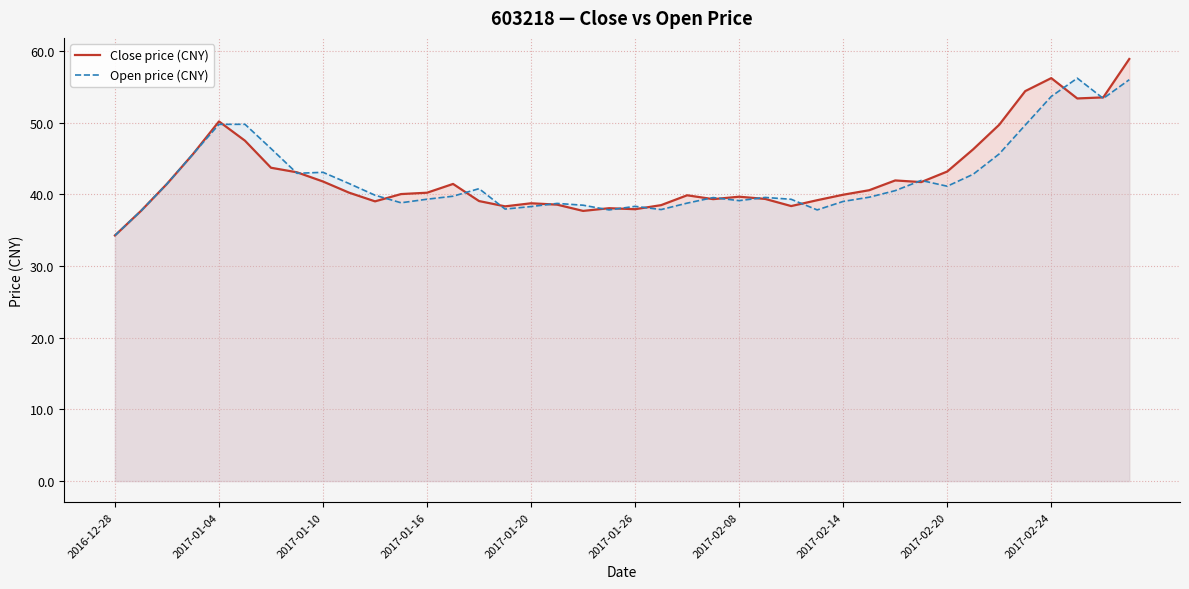

The value of Open price (CNY) at 2017-01-04 is 49.8. True or false?

True